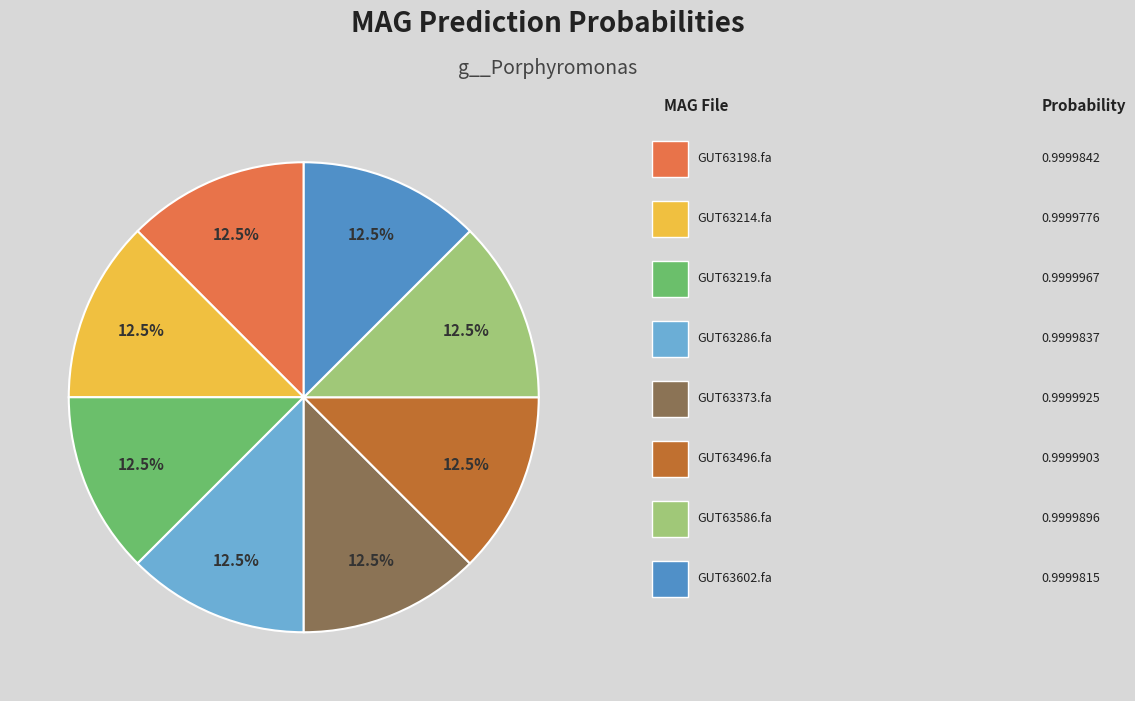

Does any single category account for the majority?

No